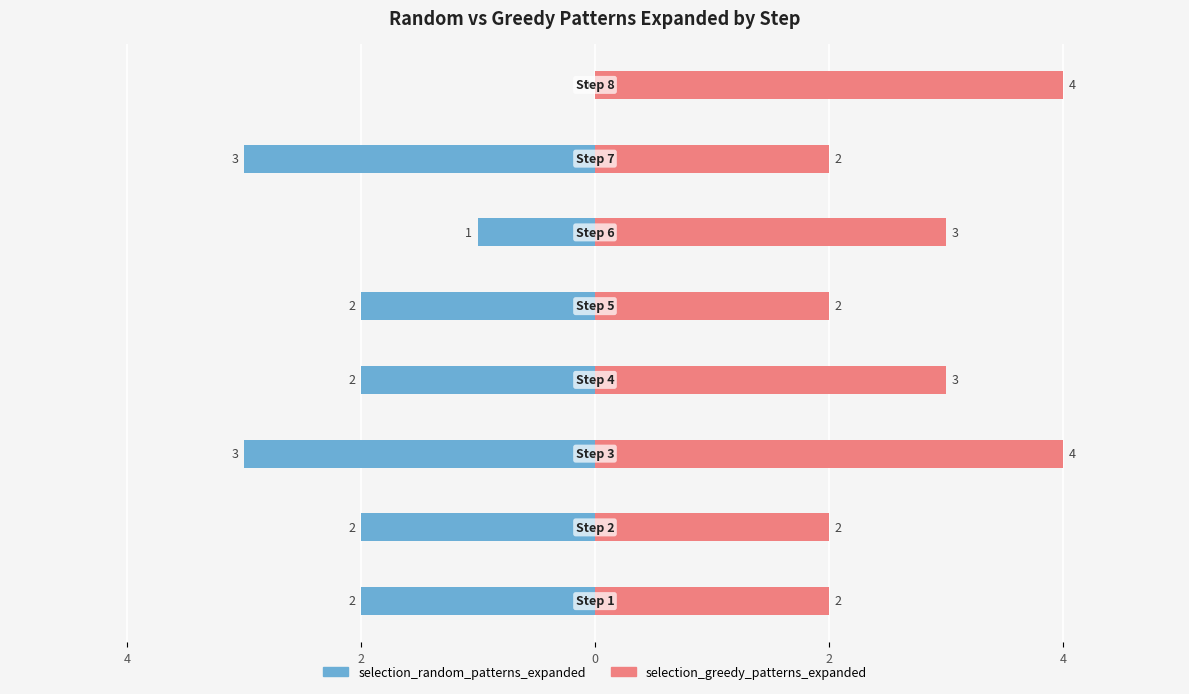

What are all the series names shown in the legend?

selection_random_patterns_expanded, selection_greedy_patterns_expanded